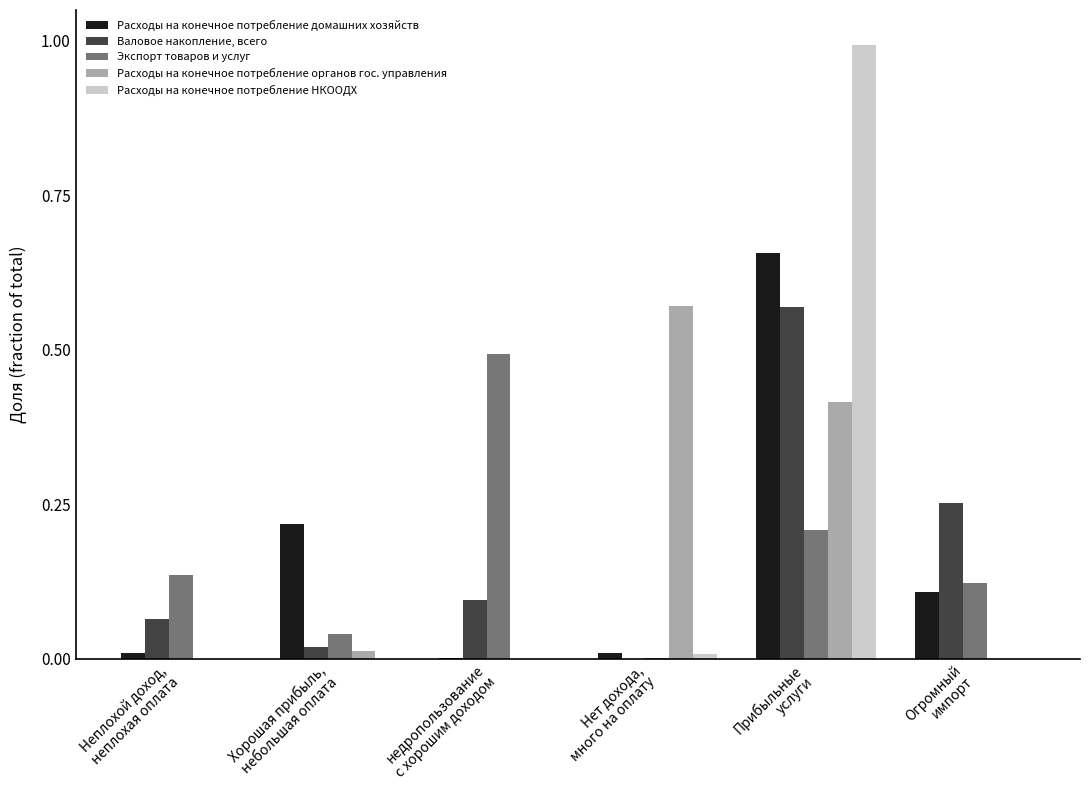

Is it true that Экспорт товаров и услуг equals 0.2 at Неплохой доход,
неплохая оплата?

False